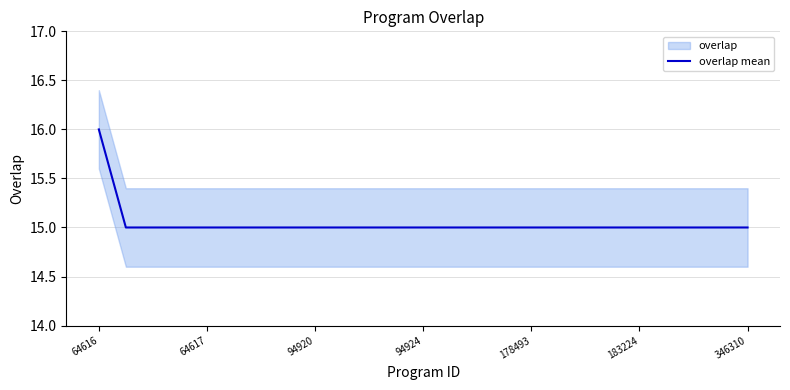

What is the minimum value shown in the chart?

15